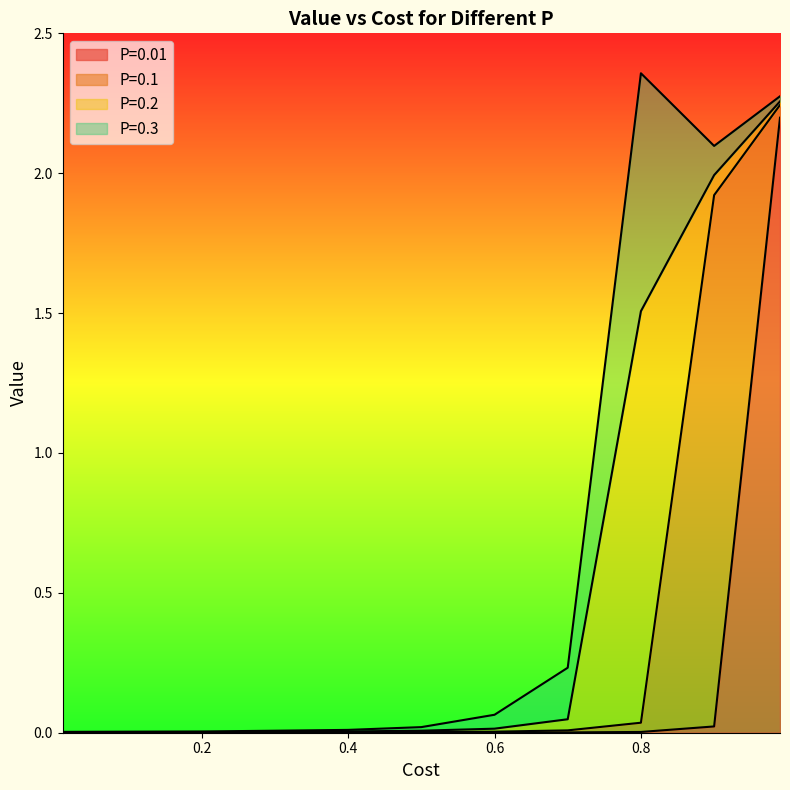

How many lines are shown in the chart?

4